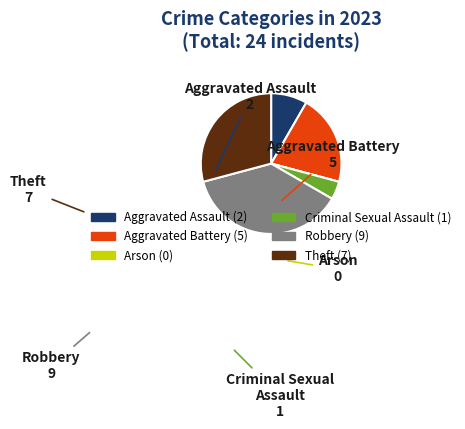

Is there a majority slice in this chart?

No